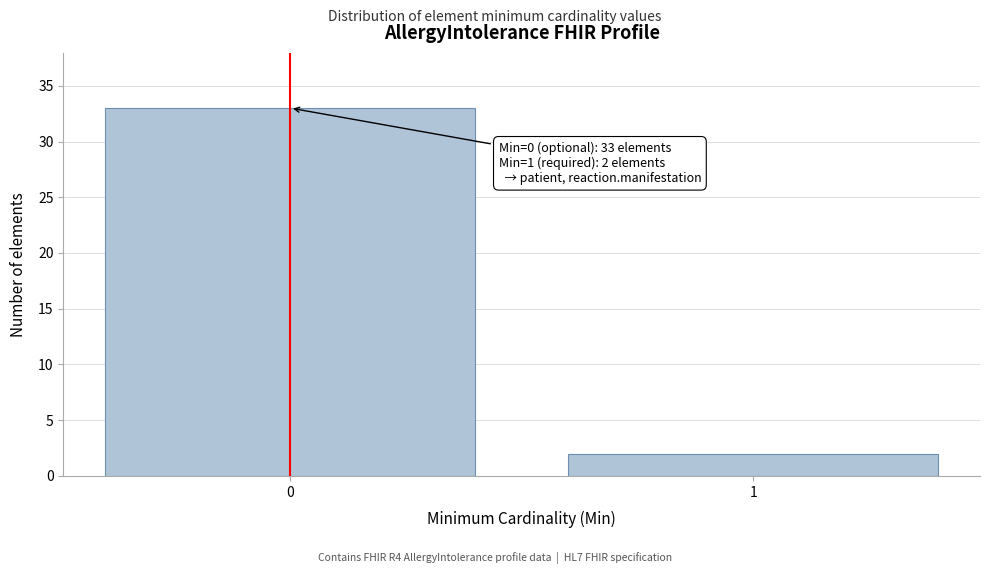

Reading right to left, what are all the values shown in this chart?

2	33